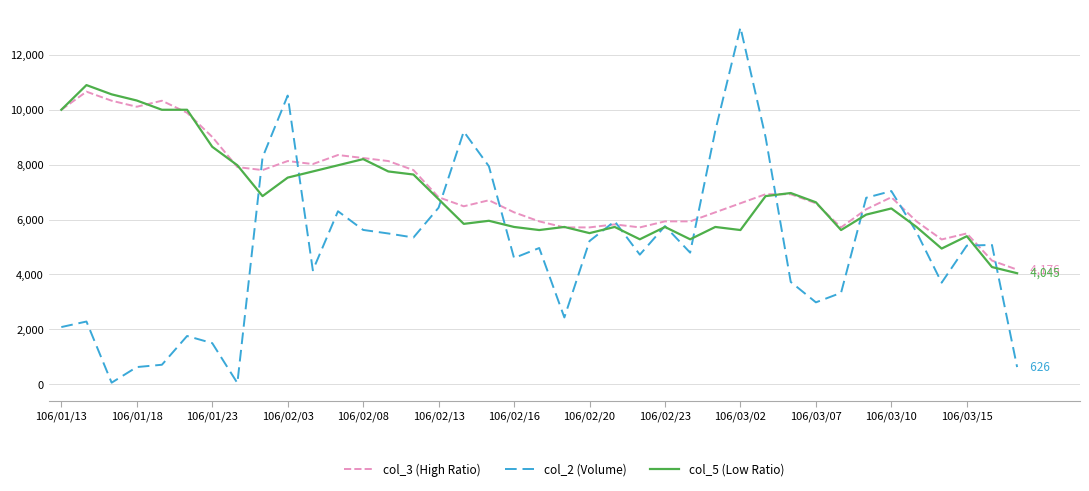

At which category is the sum across all series the highest?

106/02/03